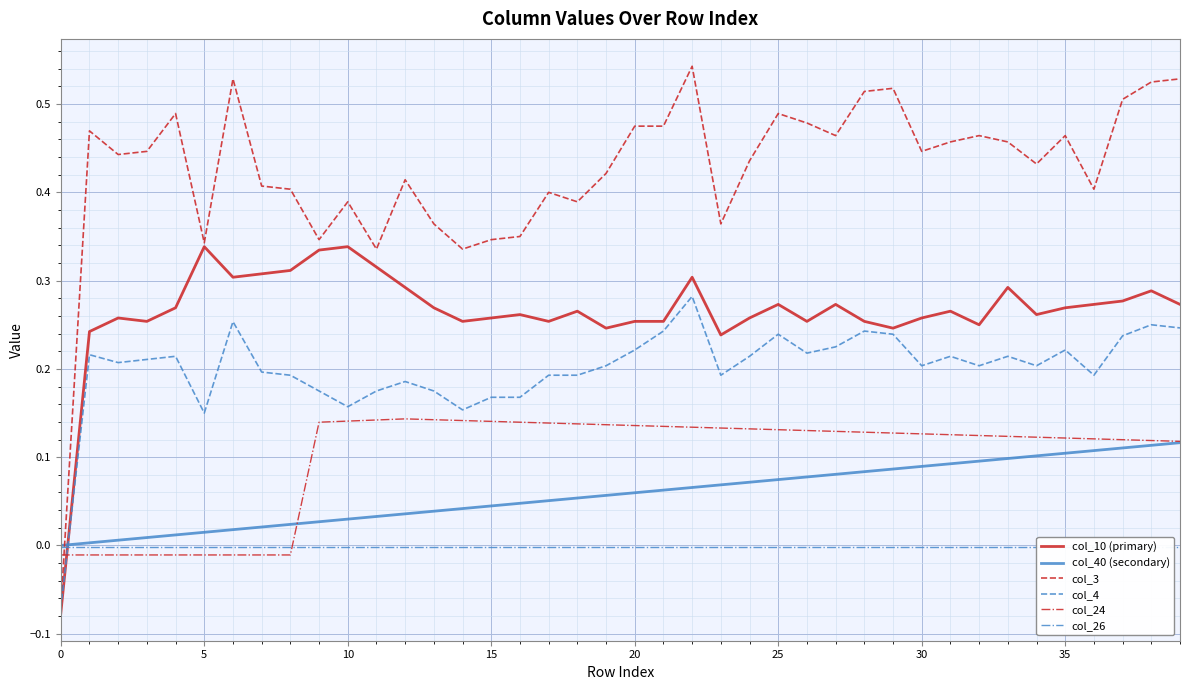

How many series are shown in this chart?

6